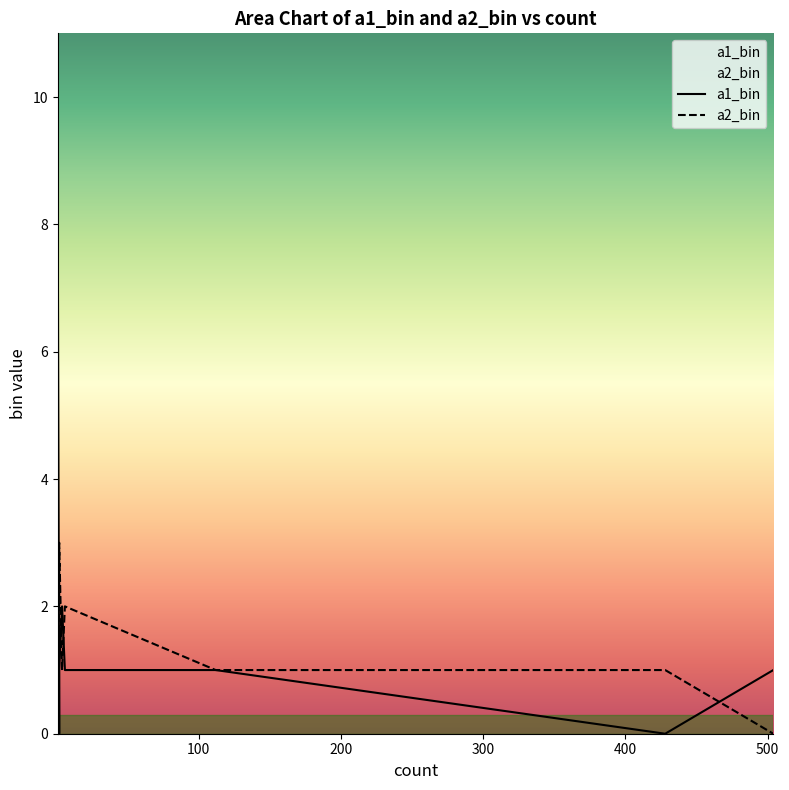

What value does the a2_bin series have at 1?

1